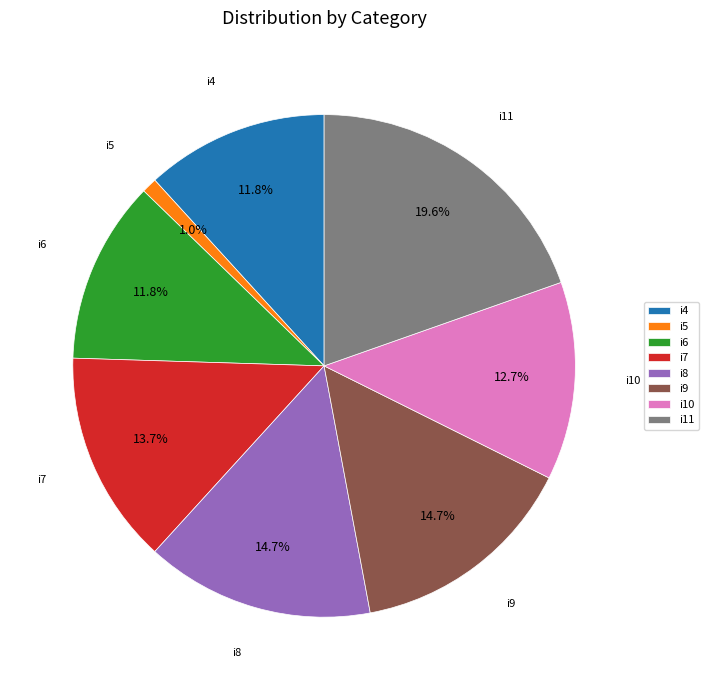

To the nearest percent, what is the difference between the largest and smallest slice percentages?

19%